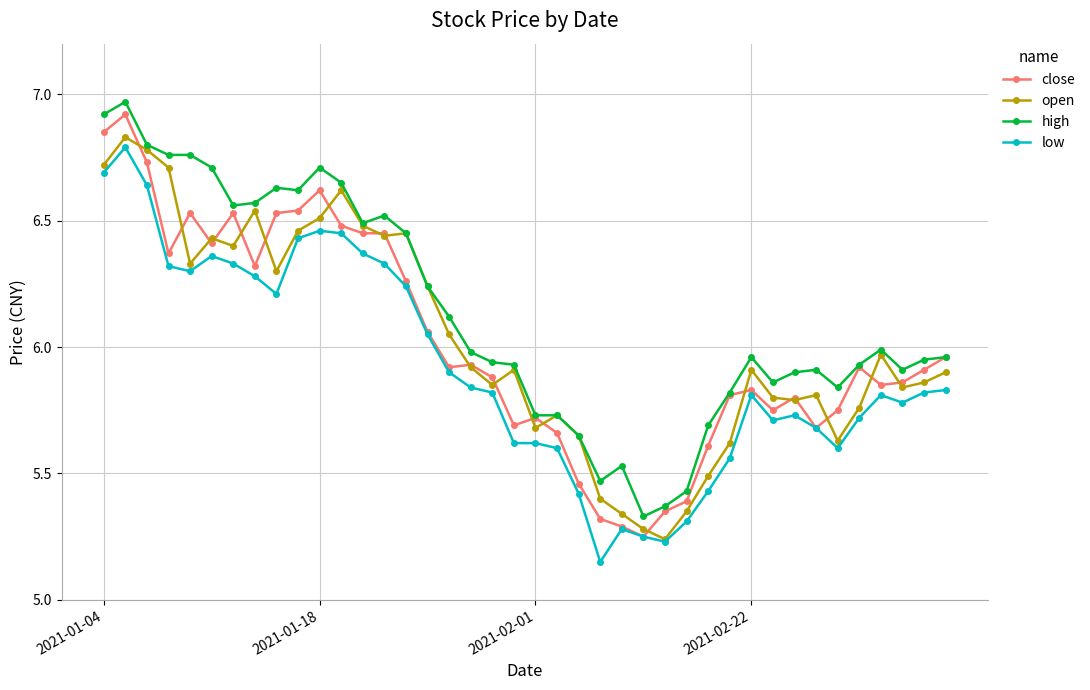

Count the number of categories in the chart.

40